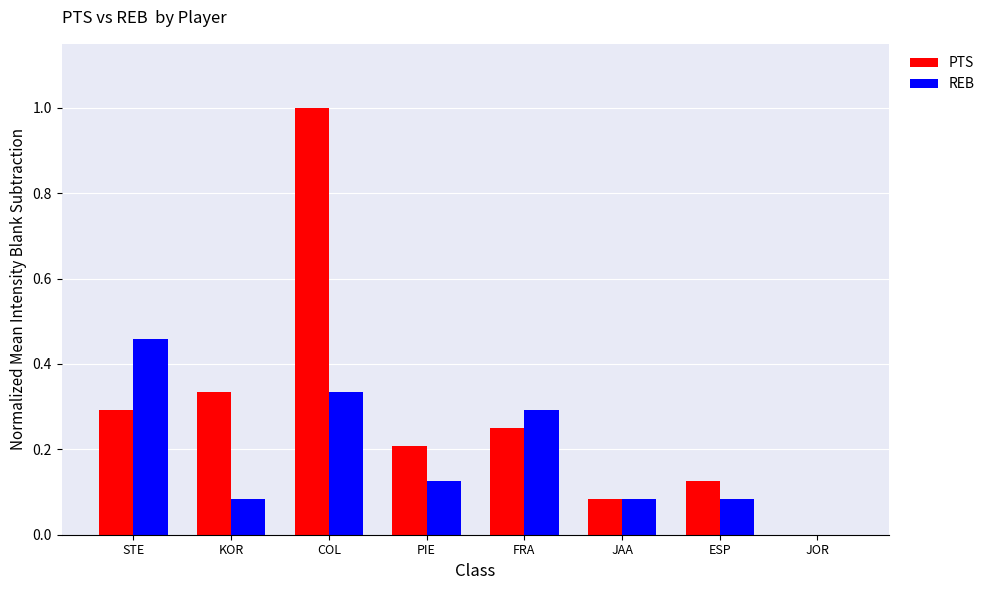

How many categories are shown in the chart?

8